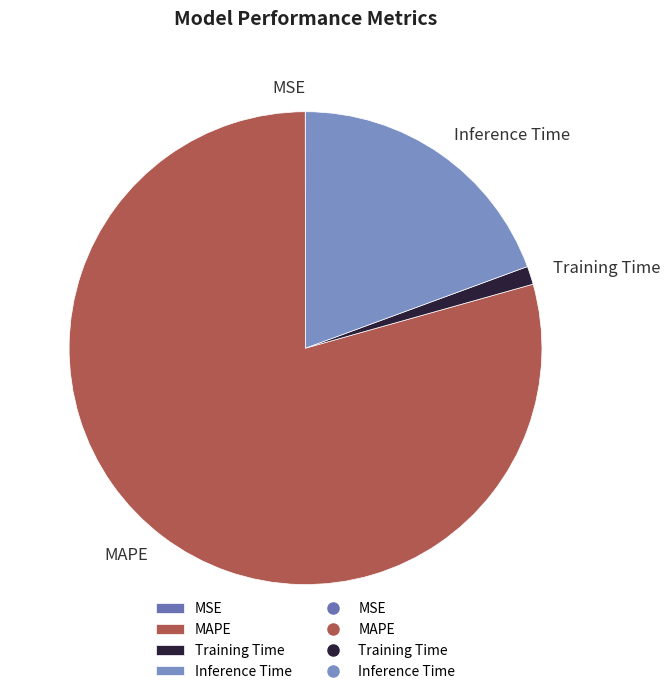

Between Inference Time and MAPE, which is larger?

MAPE